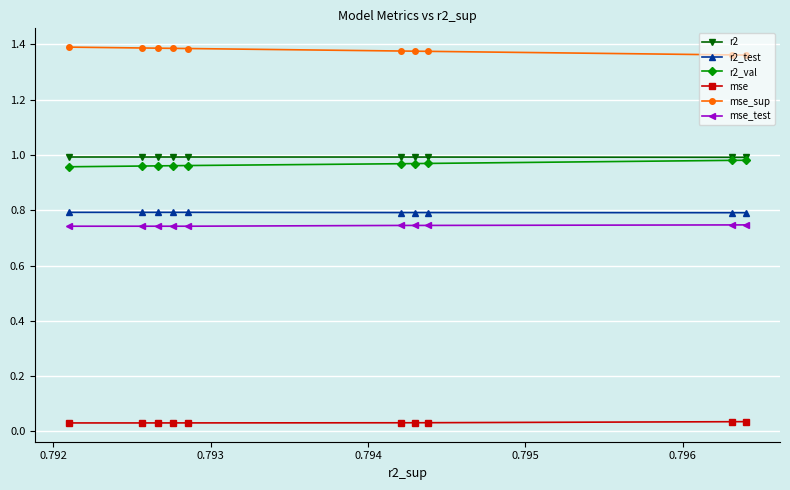

What is the value of the r2_test point at the 9th from the left?

0.8